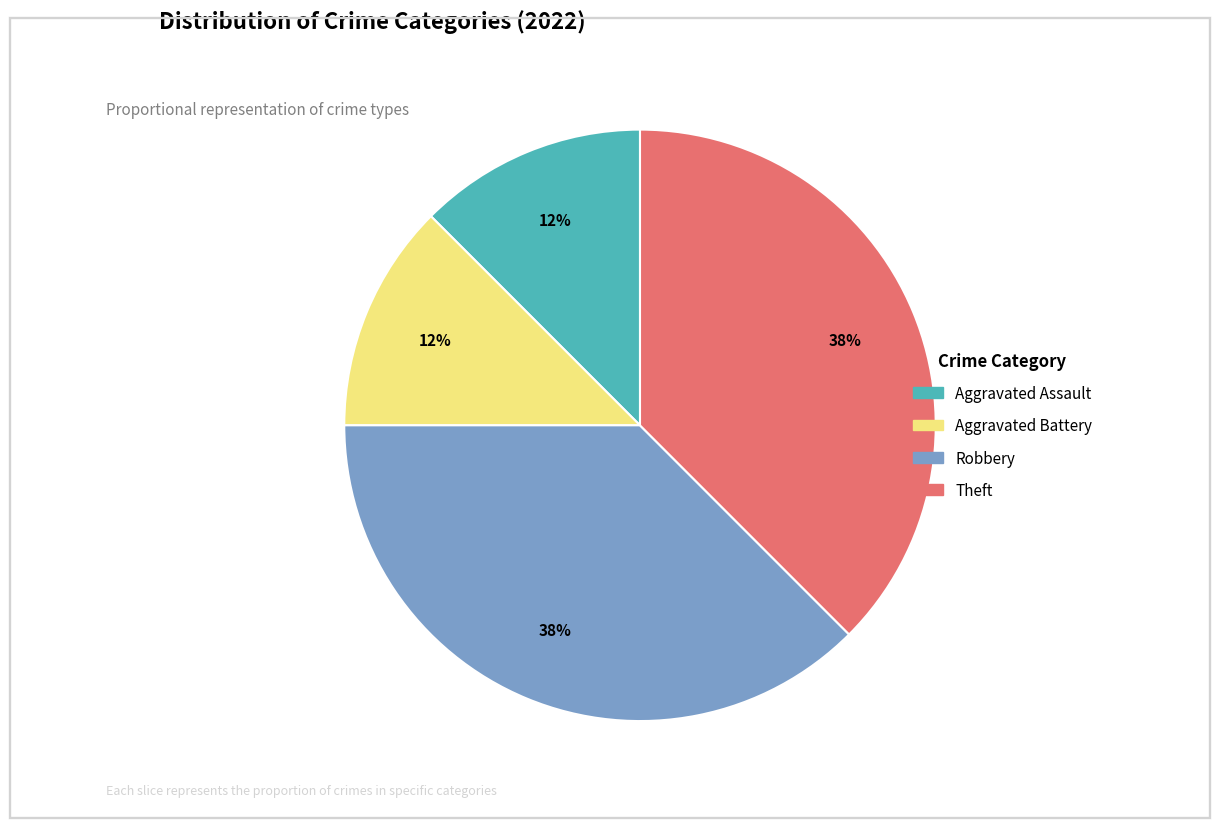

Count the number of slices in the pie.

4